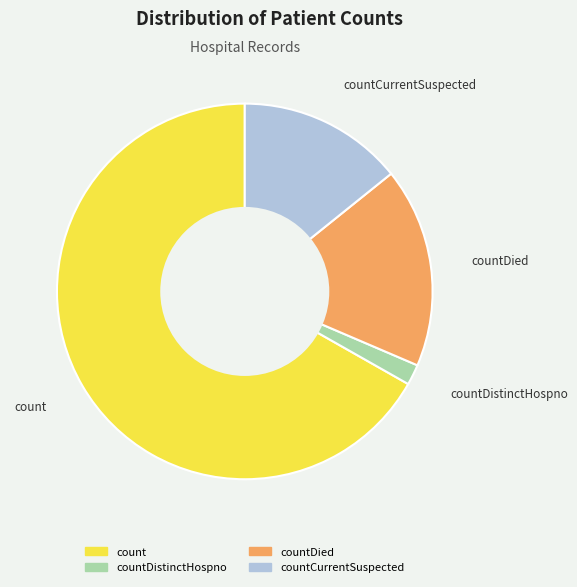

Is the sum of countCurrentSuspected and countDied greater than half?

No